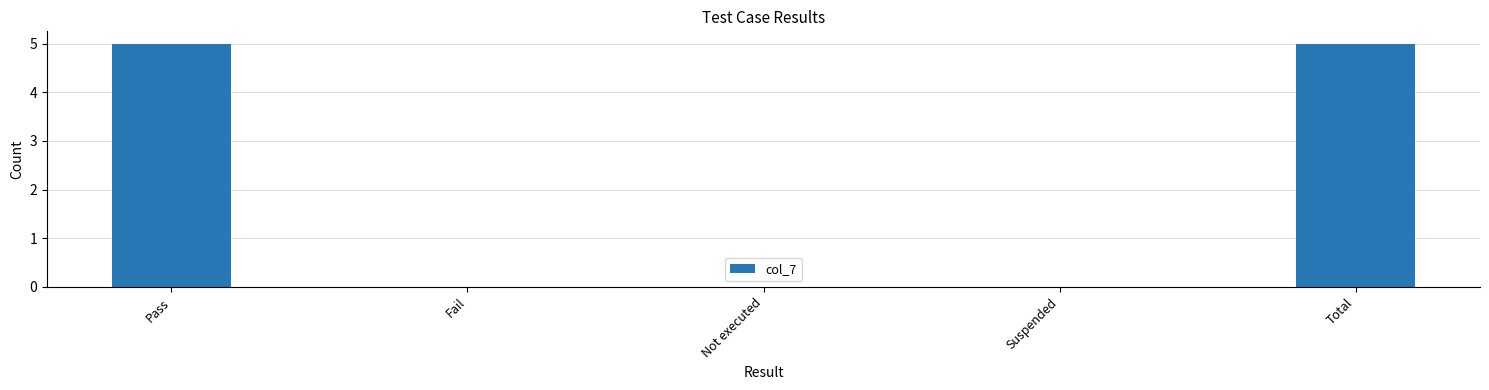

Is it true that the value at Not executed is 0?

True